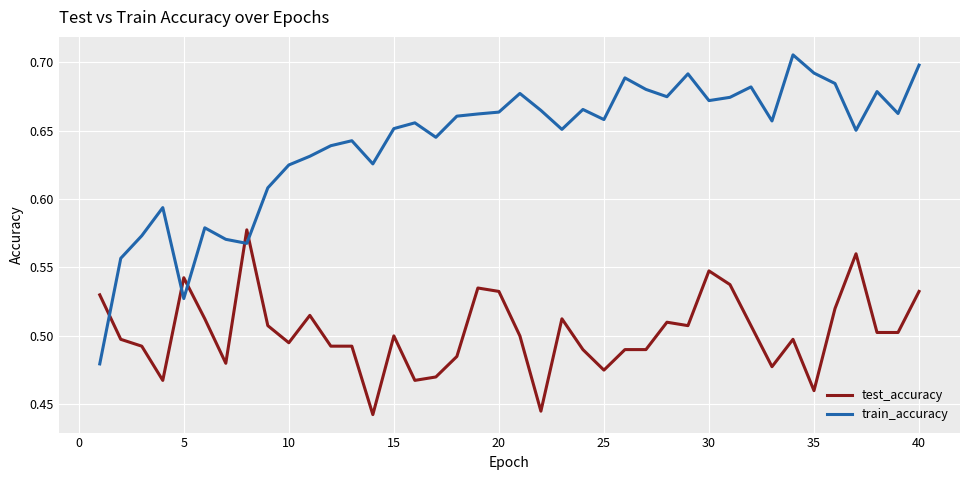

After their last crossing, which series has the higher values: test_accuracy or train_accuracy?

train_accuracy